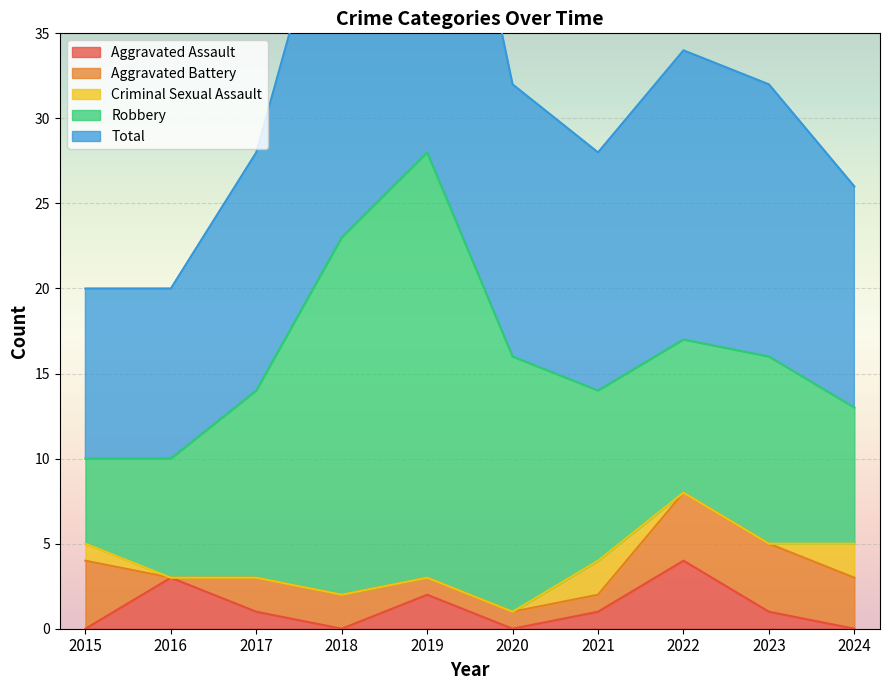

True or false: Aggravated Assault has a value of -2 at 2024.

False